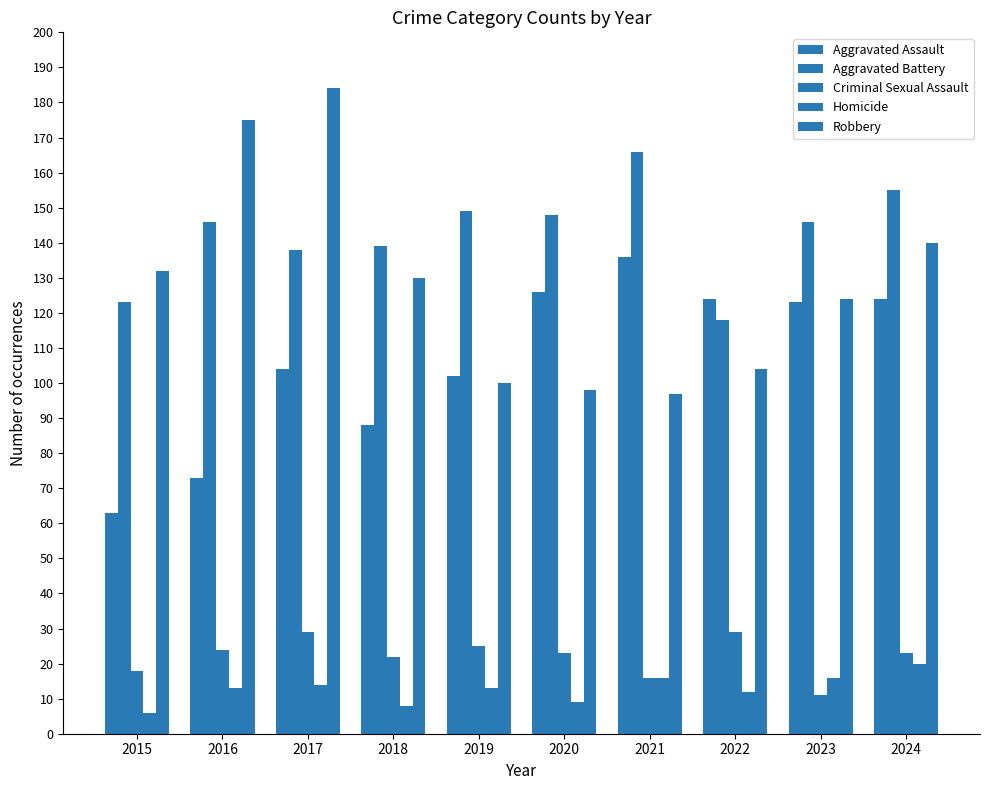

How many categories are shown in the chart?

10